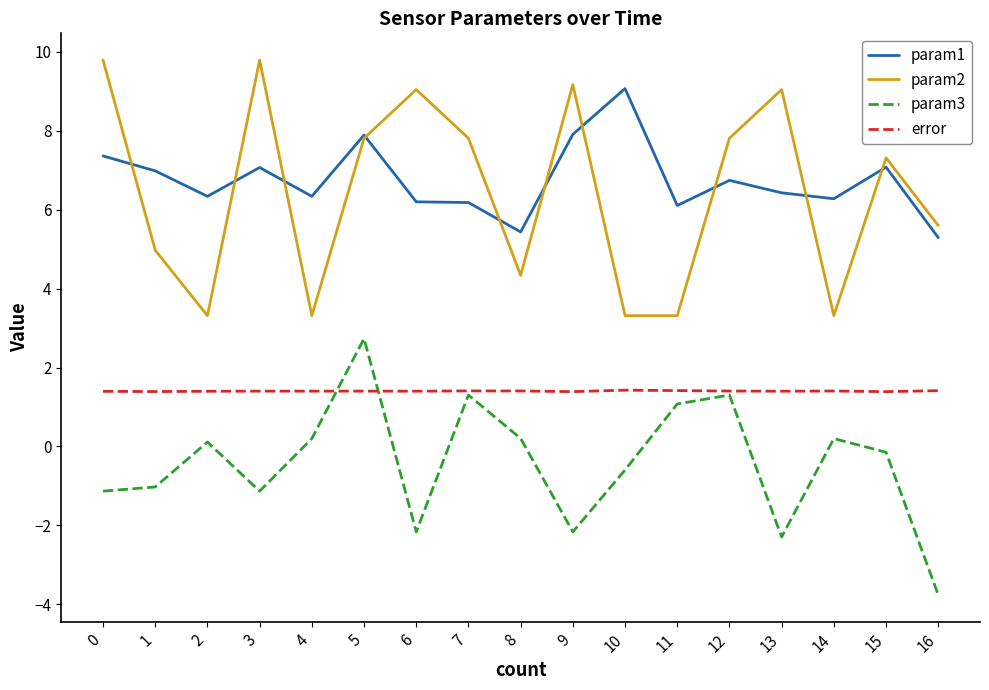

At which category does param2 reach its first local valley?

2